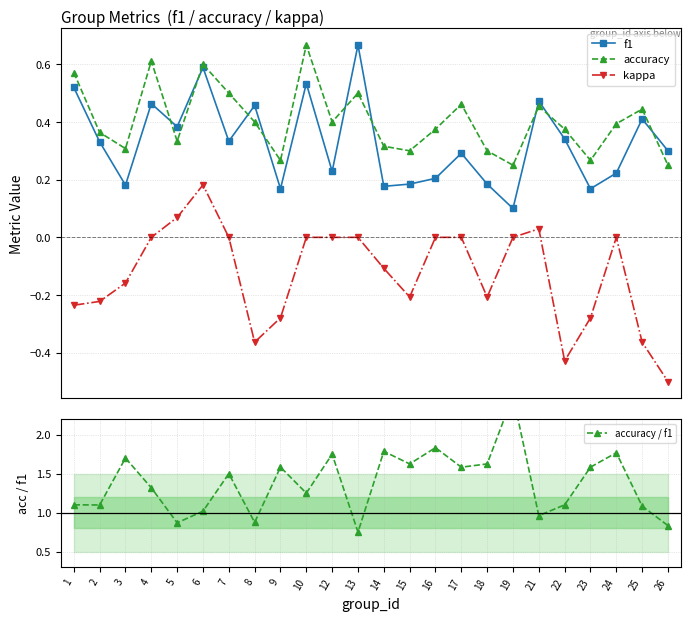

True or false: accuracy has more than 0 interior local peaks.

True